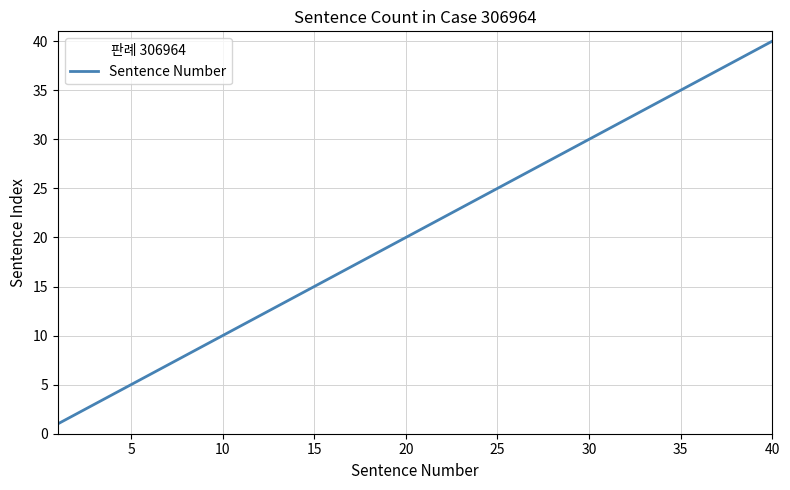

What is the maximum value shown in the chart?

40